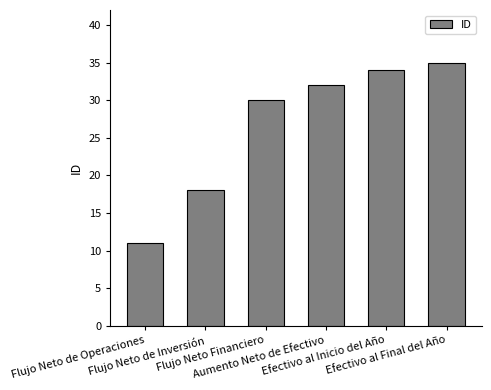

What position from the right is Efectivo al Inicio del Año?

2